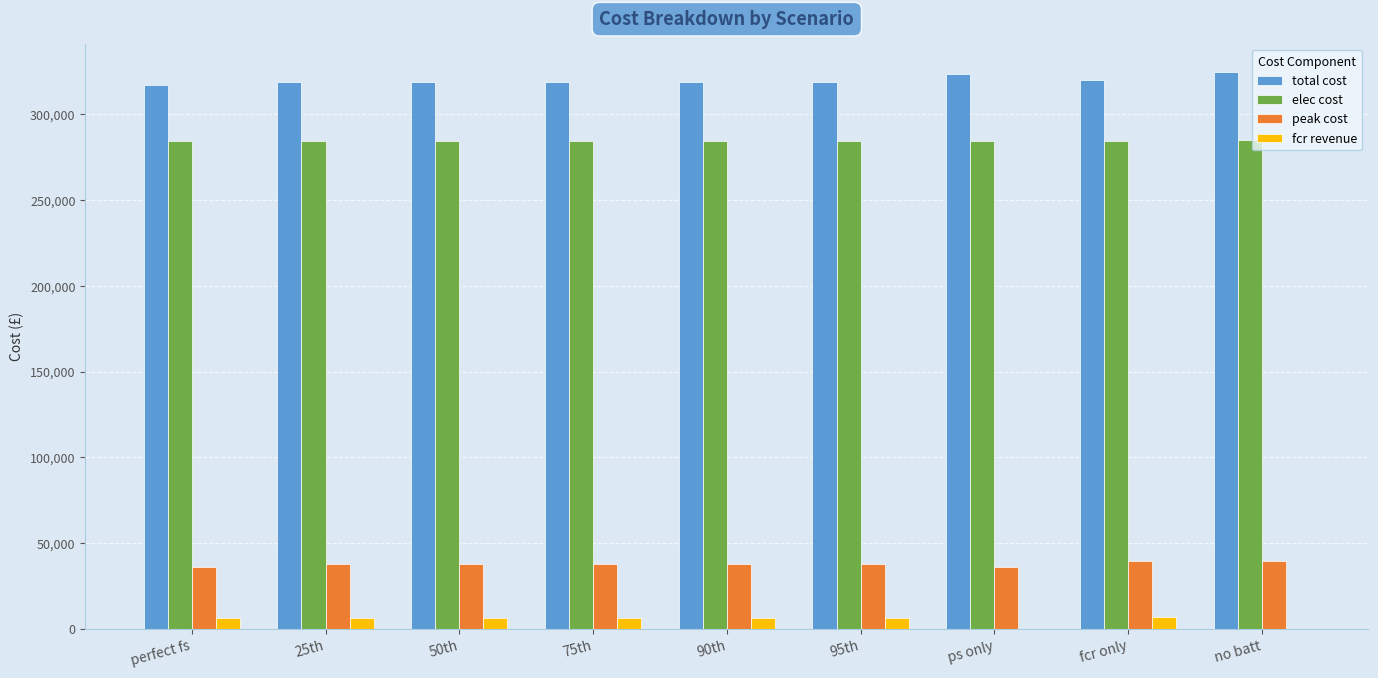

What is the average value of the fcr revenue series?

5180.0